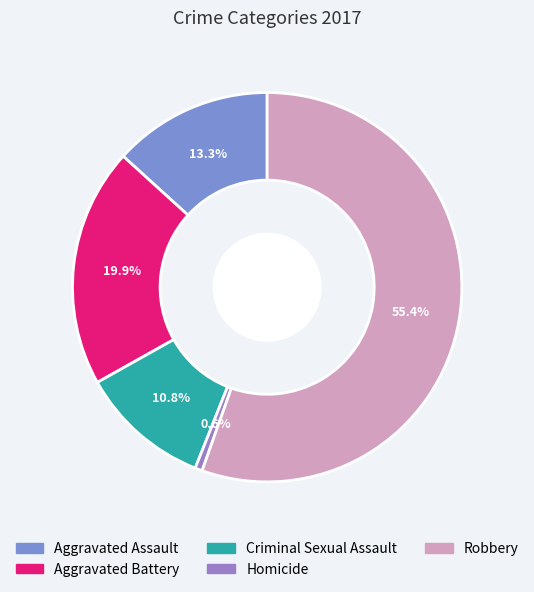

What is the total percentage of Aggravated Battery and Criminal Sexual Assault?

30.7%